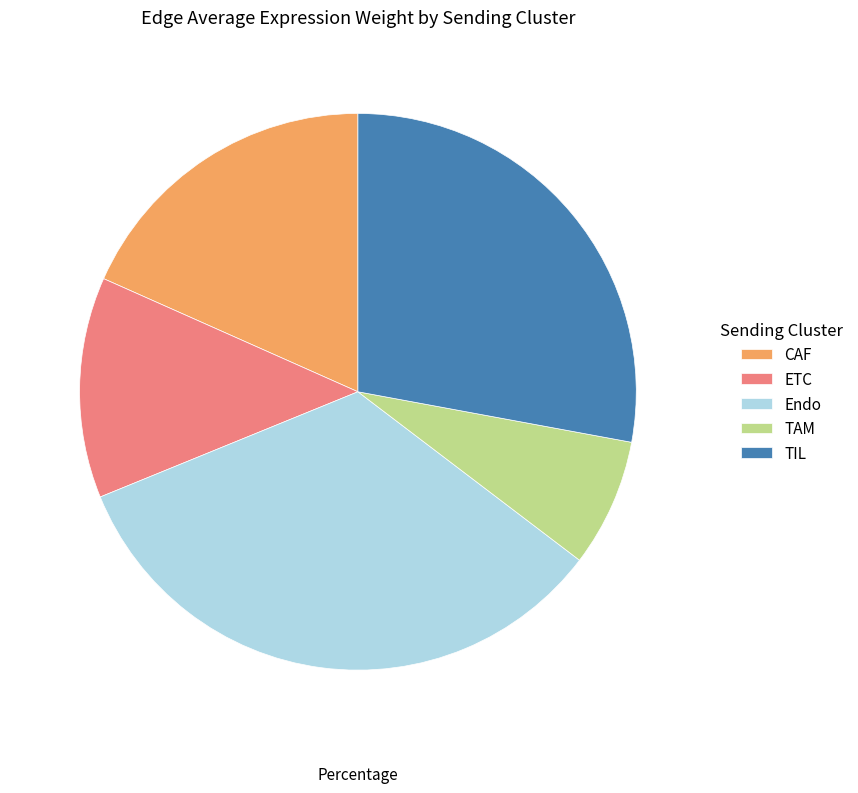

Which has a higher value, Endo or TIL?

Endo